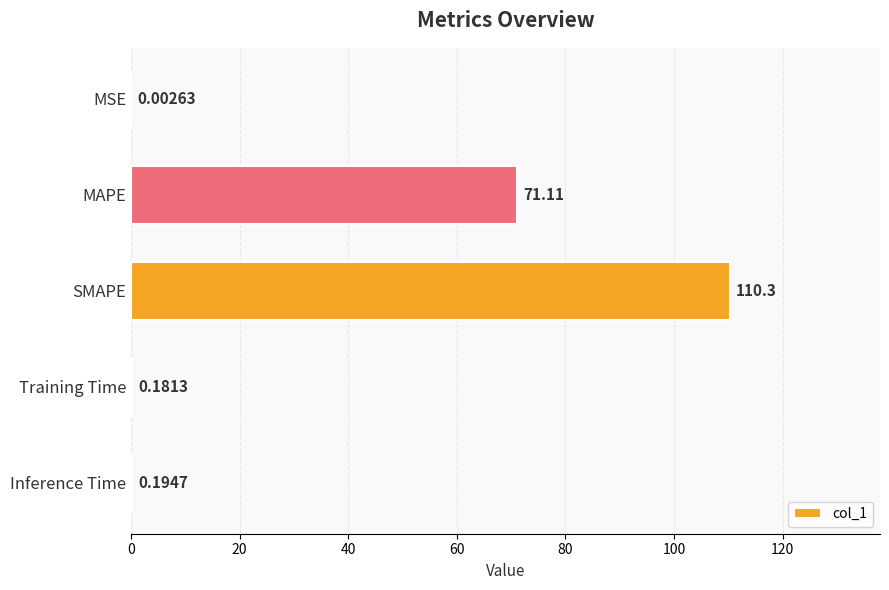

Are the bars horizontal?

Yes